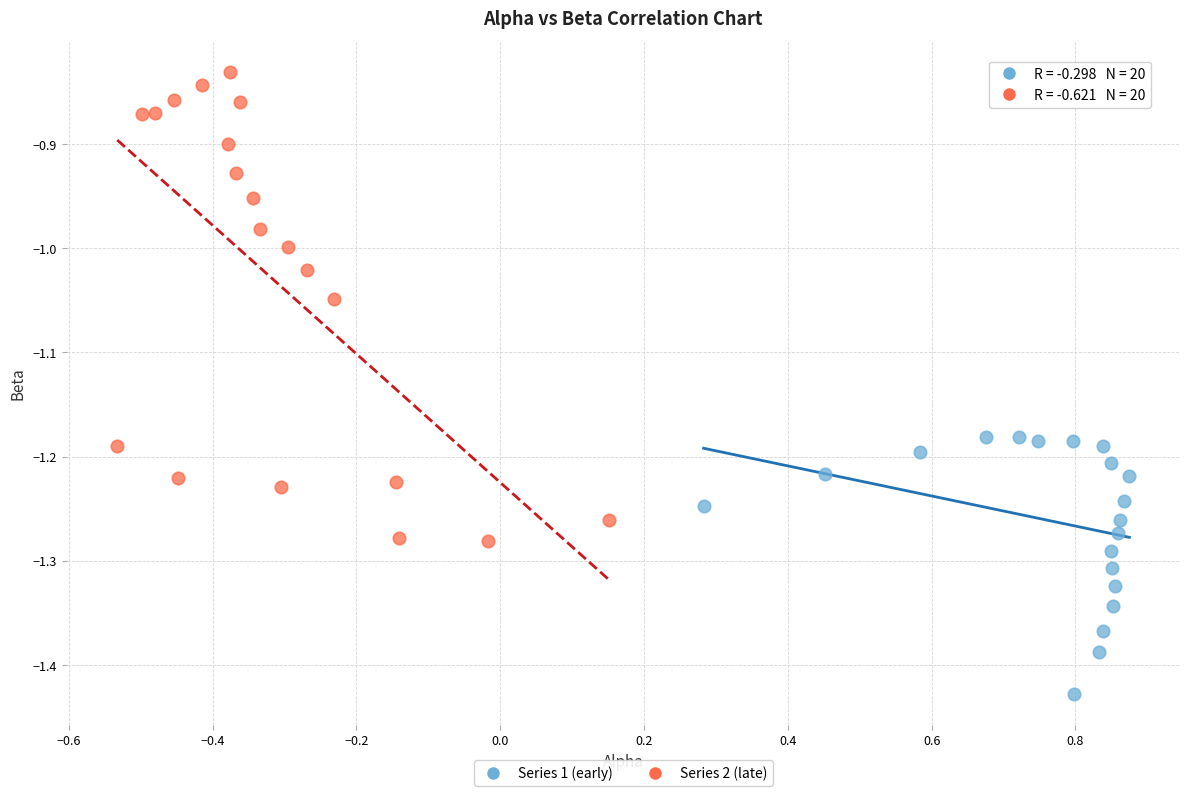

Which series has the largest Y range (max minus min)?

Series 2 (late)